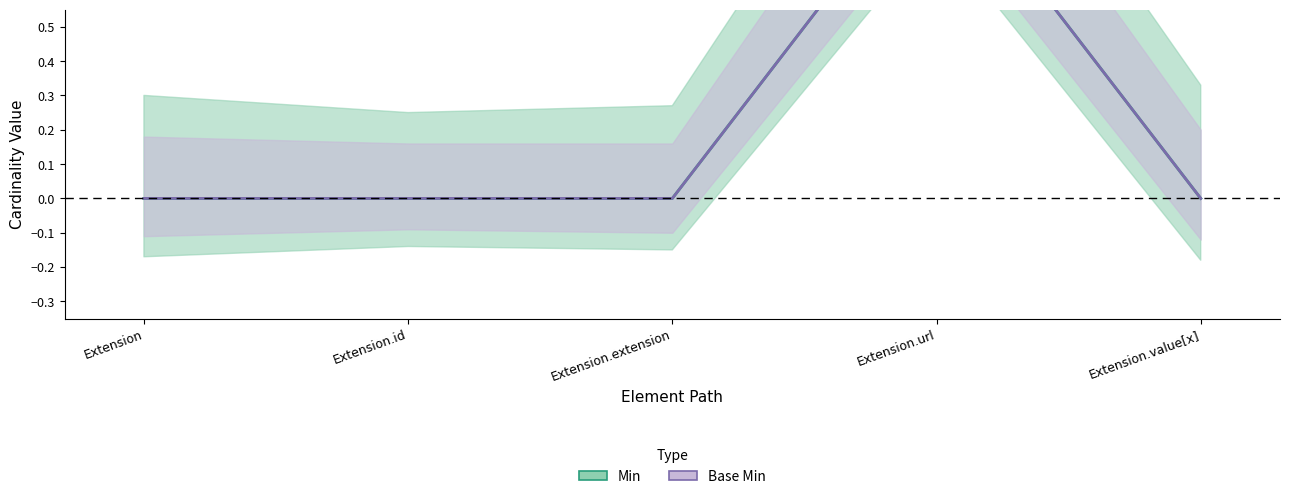

What position from the left is Extension.extension?

3